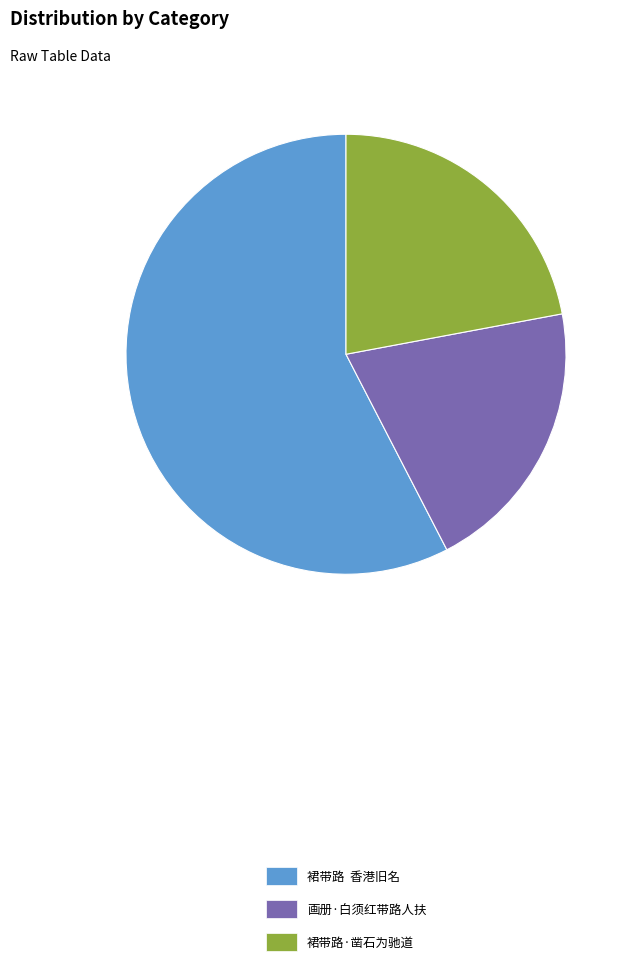

Rank the categories by value from lowest to highest.

画册·白须红带路人扶, 裙带路·凿石为驰道, 裙带路 香港旧名